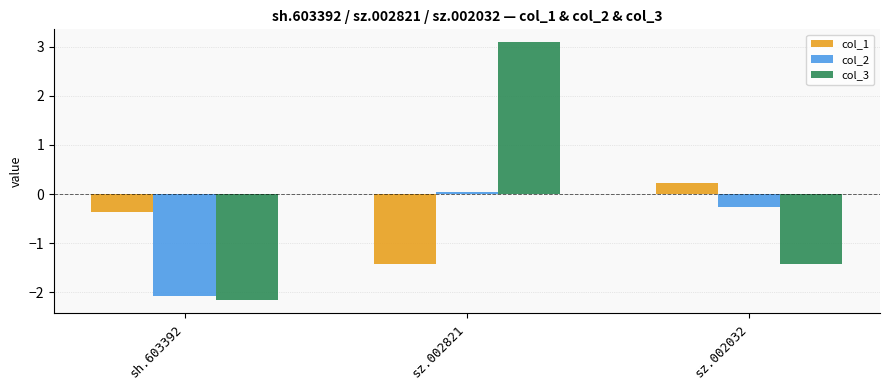

Count the number of categories in the chart.

3